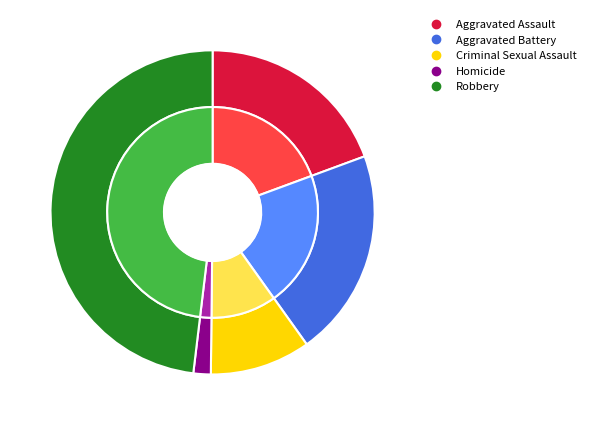

What percentage is the Aggravated Battery slice, to the nearest percent?

21%